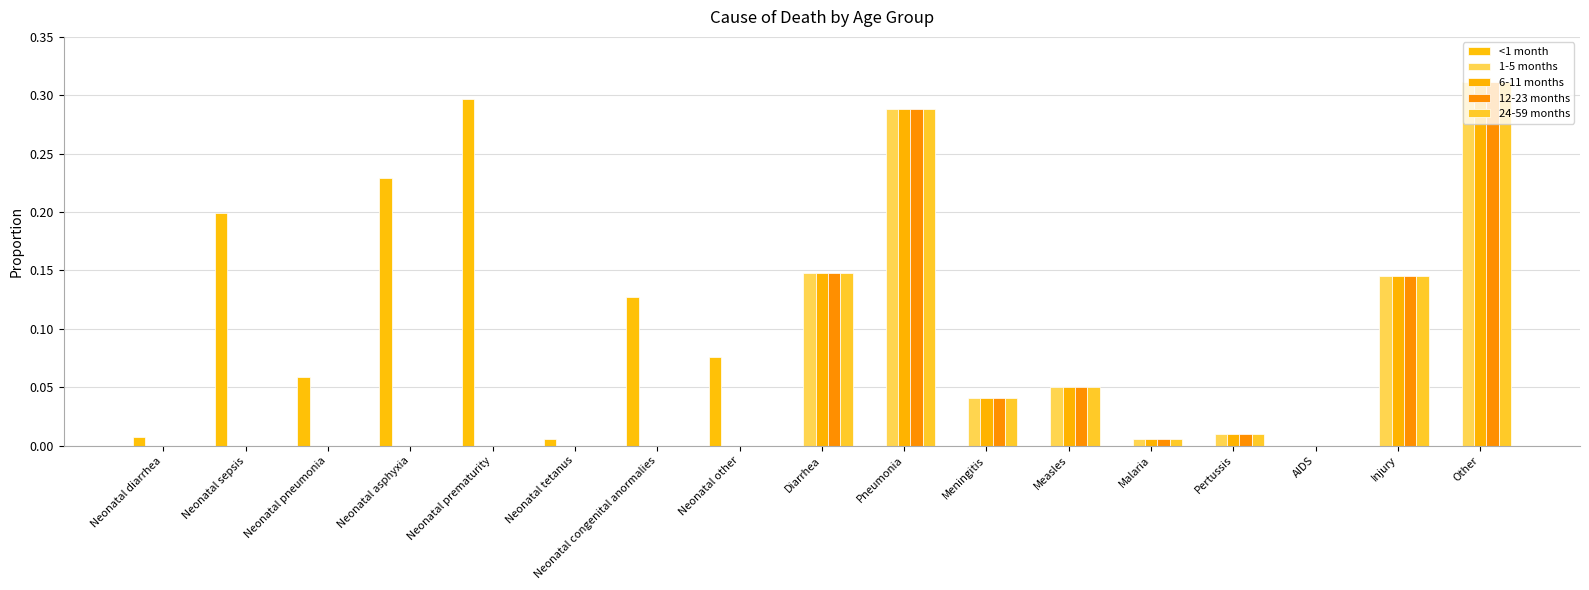

What is the label of the 1st bar from the right?

Other